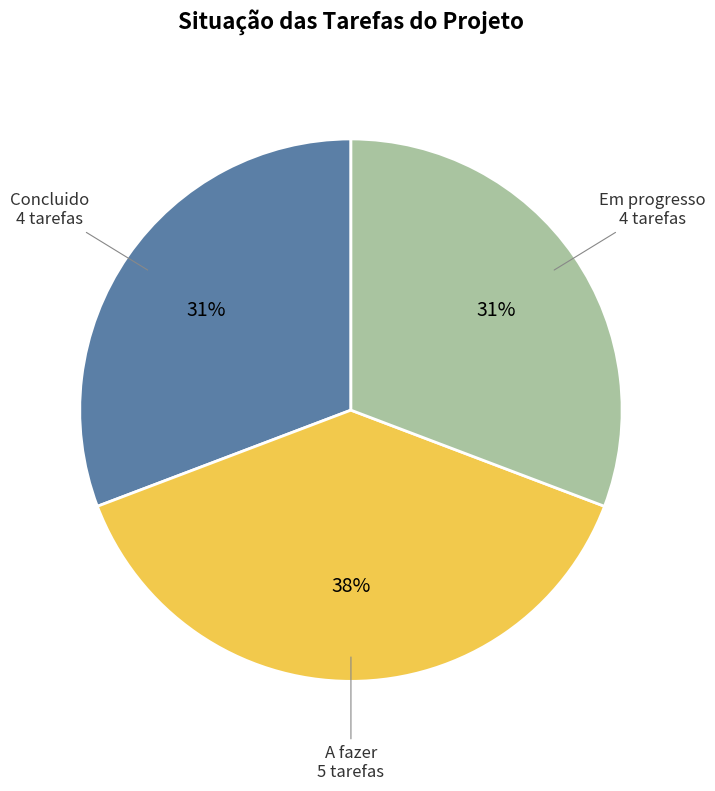

Count the number of slices in the pie.

3